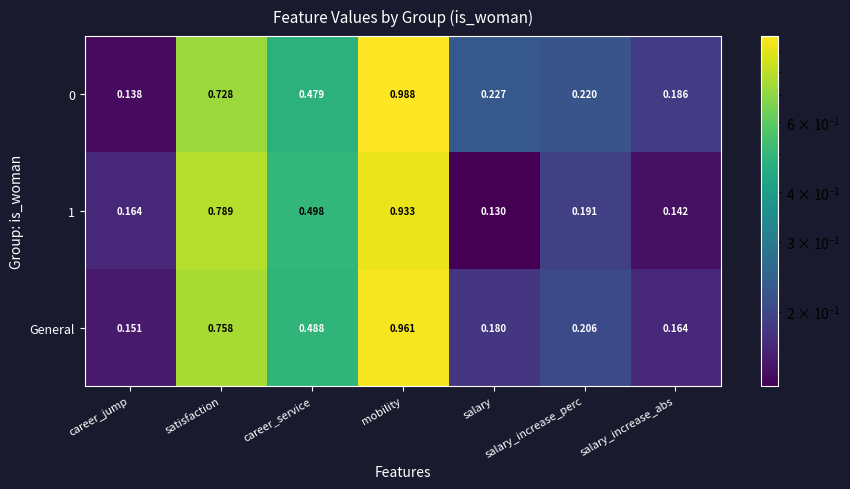

At which category does the chart reach its peak across all series?

mobility